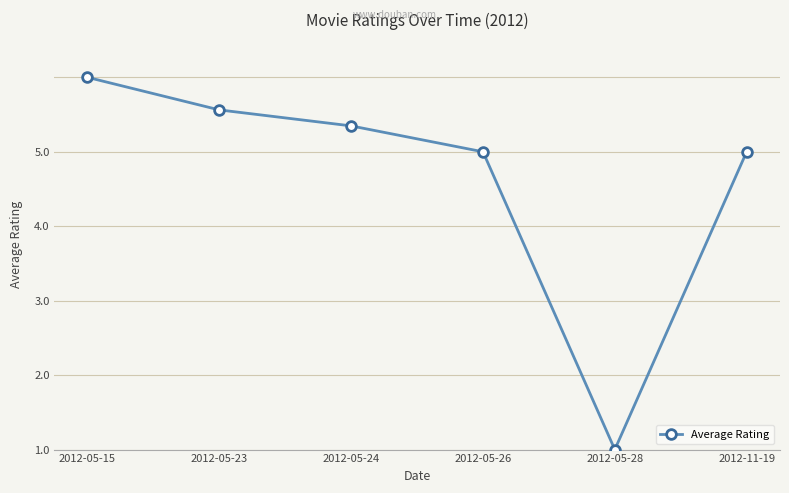

Is this an area chart (filled region under the line)?

No